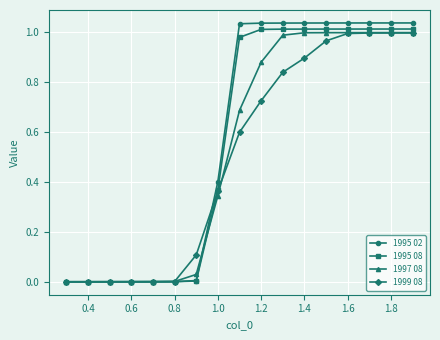

Which series has the largest range (max minus min)?

1995 02